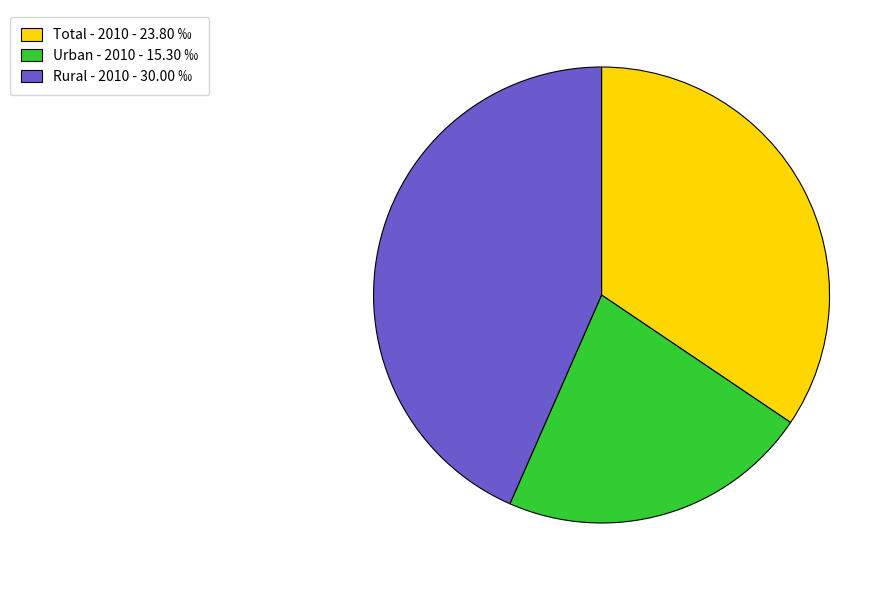

Between Urban - 2010 - 15.30 ‰ and Rural - 2010 - 30.00 ‰, which is larger?

Rural - 2010 - 30.00 ‰